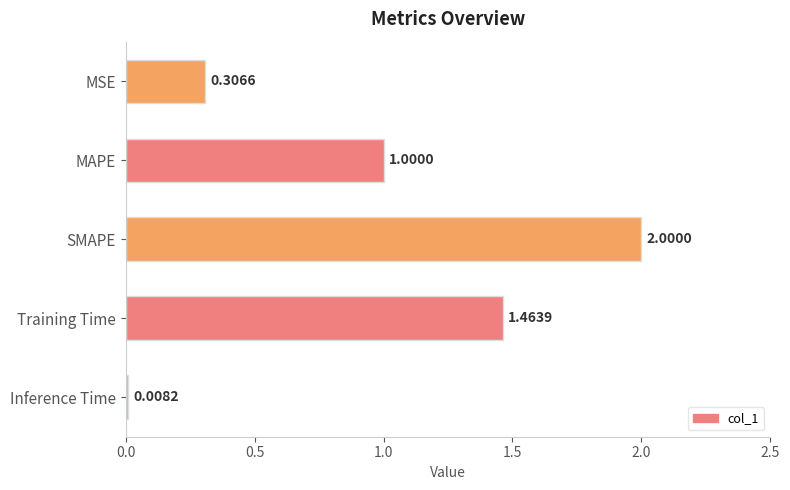

What is the sum of the values at MSE and Training Time?

1.8